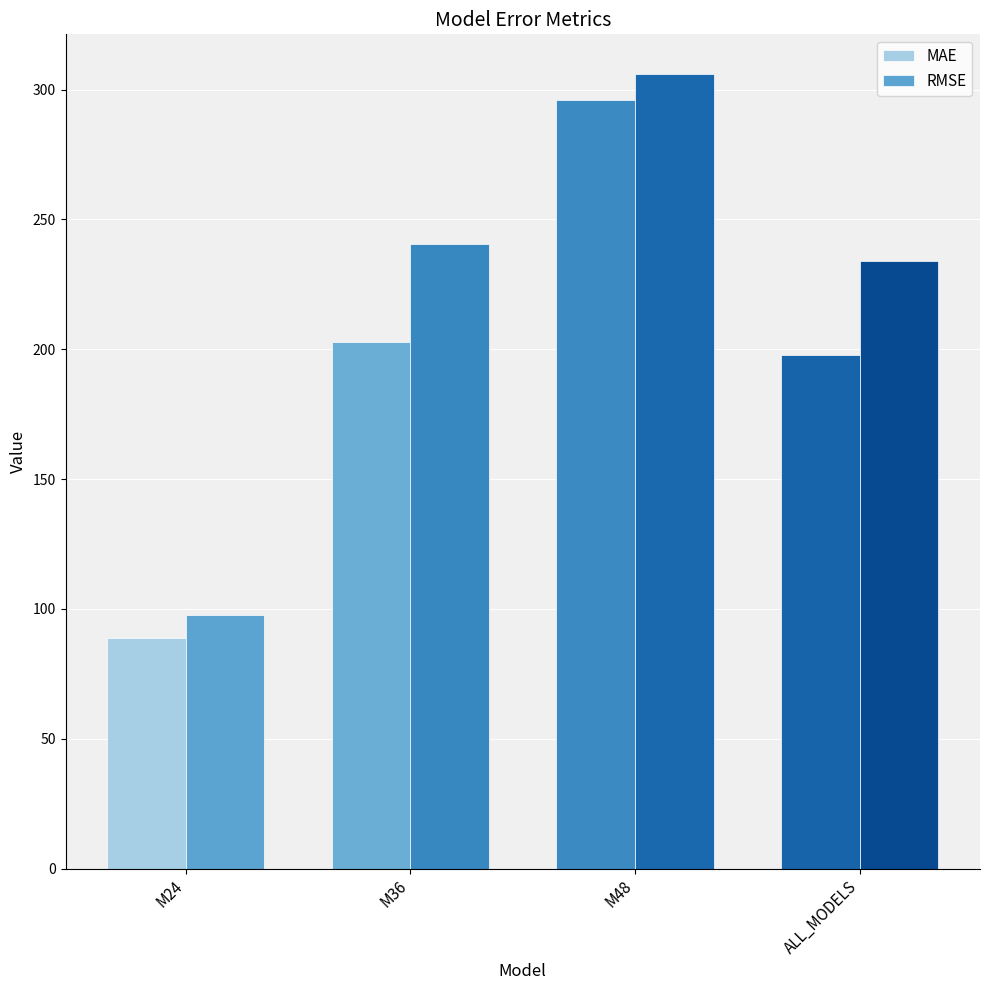

Rank the series by their average value, from lowest to highest.

MAE, RMSE